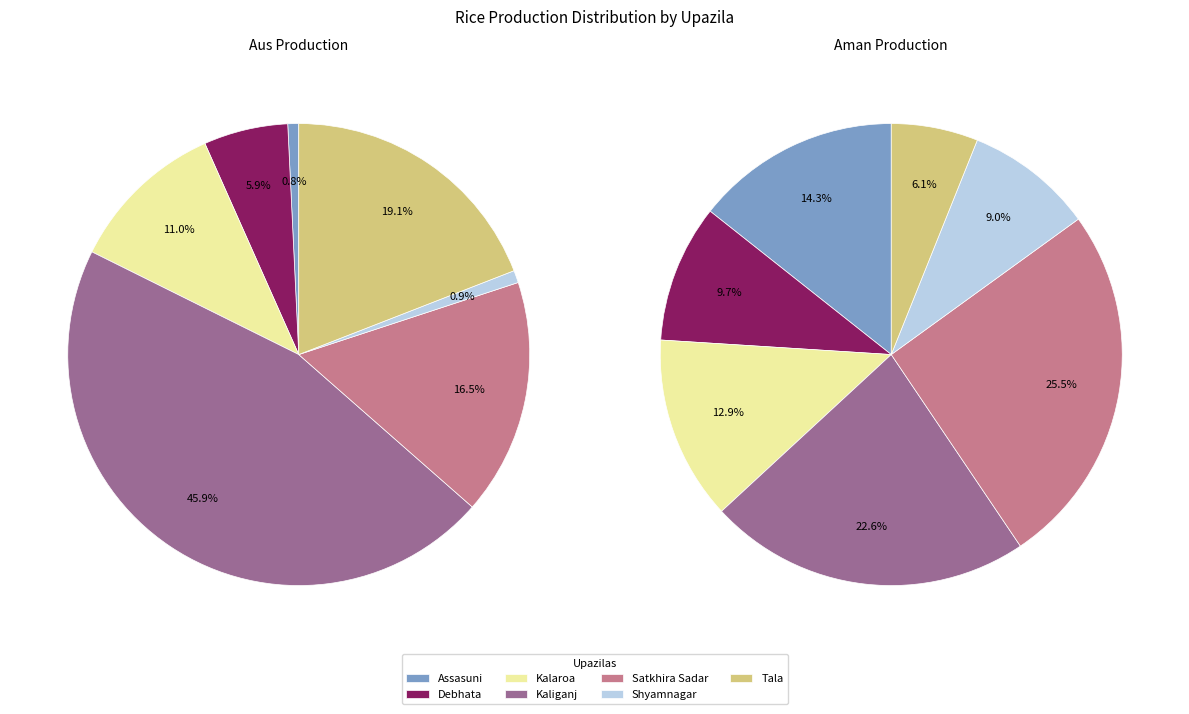

How many slices are in this pie chart?

7